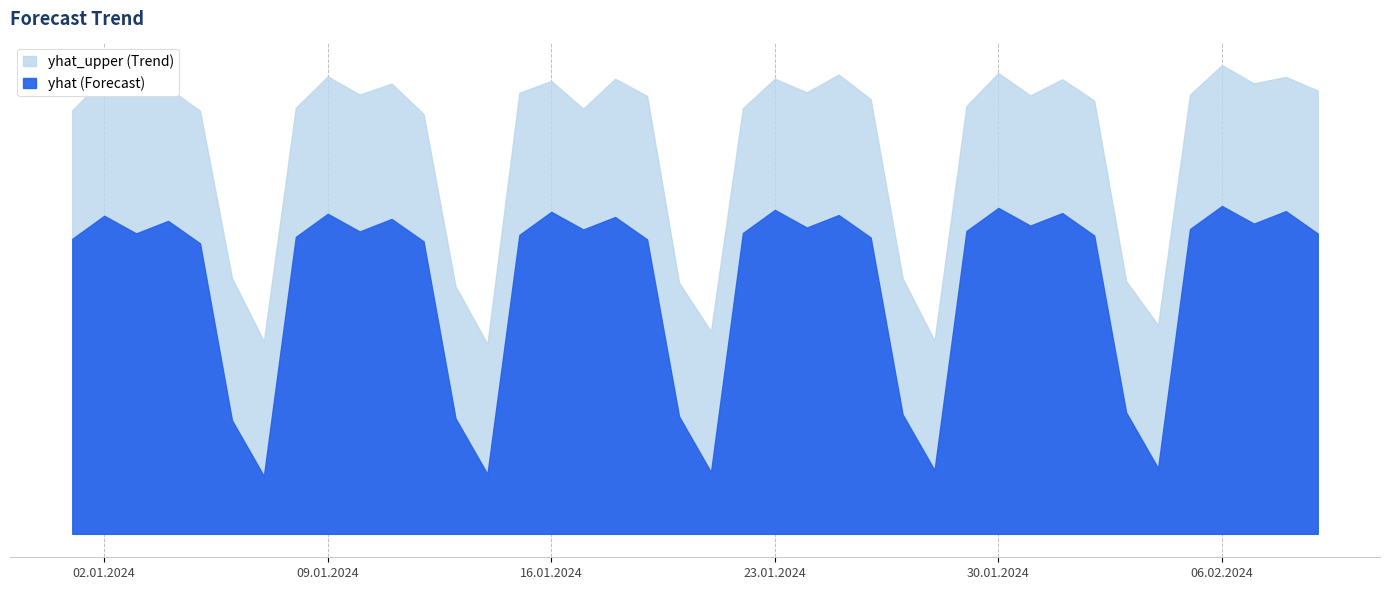

Between 2024-01-15 and 2024-01-20, which series saw the biggest shift?

yhat_upper